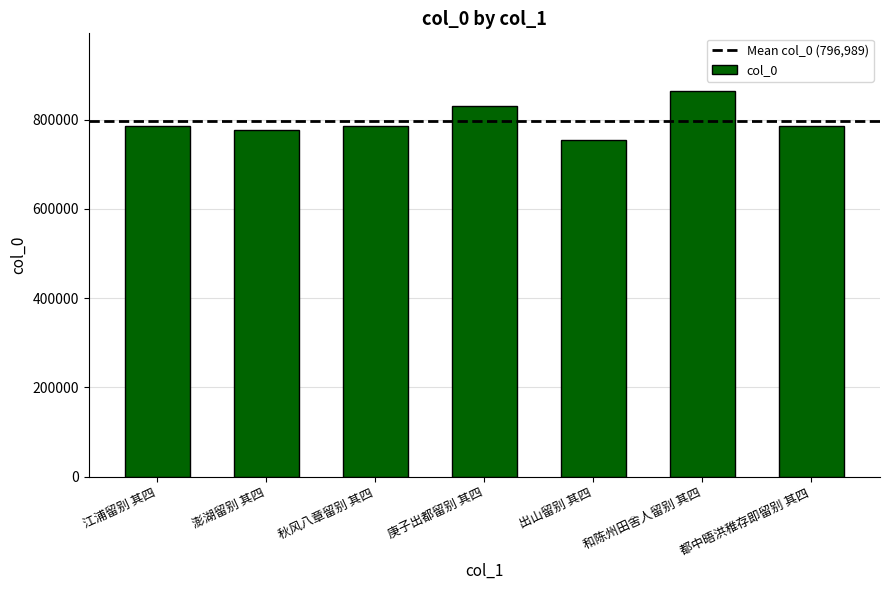

How many data points are less than 784767?

3